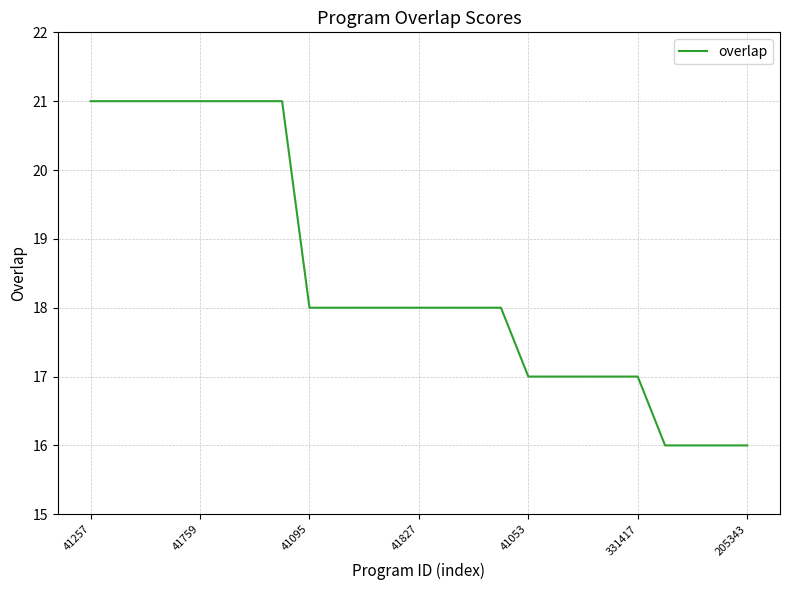

What is the difference between the maximum and minimum values?

5